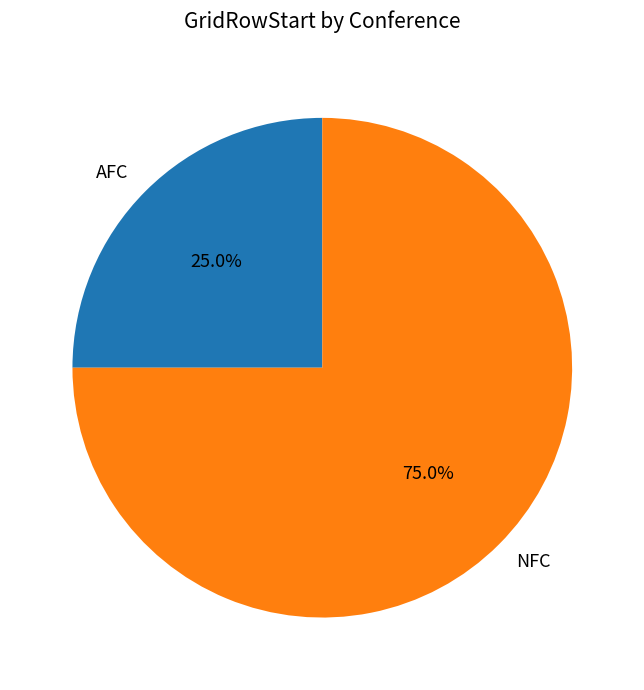

What is the ratio of the value at AFC to the value at NFC?

0.3